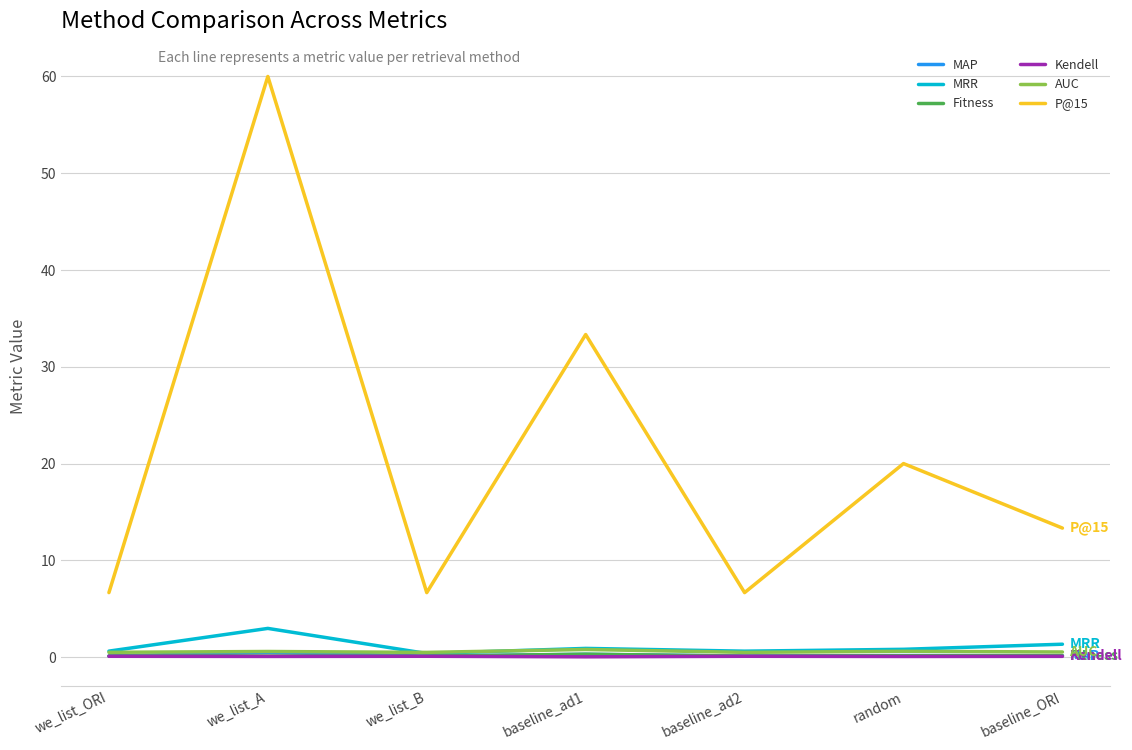

True or false: P@15 has a value of 23.4 at baseline_ORI.

False